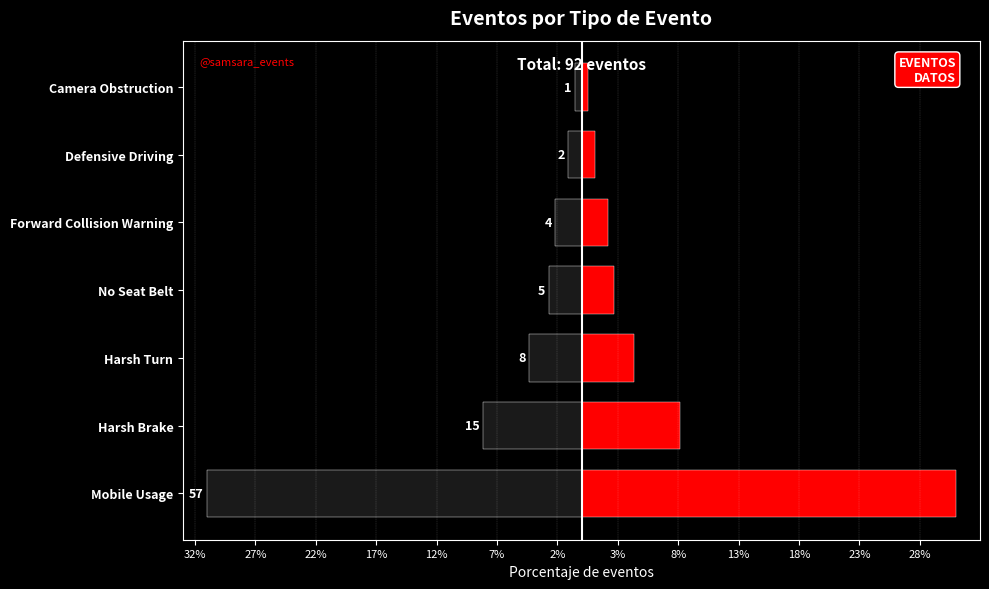

Rank the series at Defensive Driving from highest to lowest value.

Harsh Brake, Mobile Usage